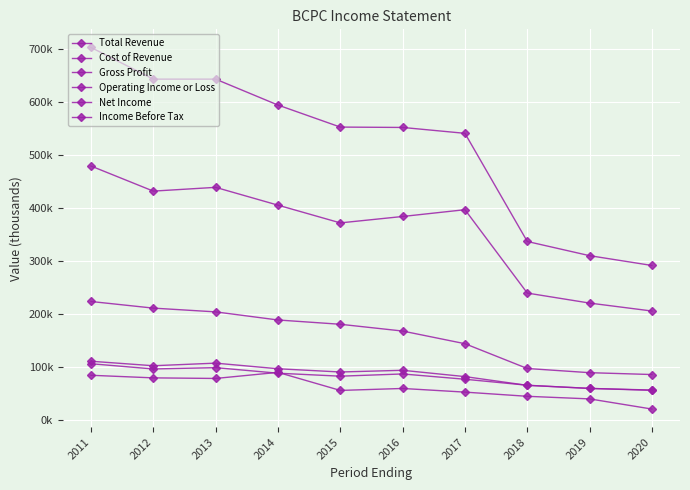

Is this an area chart (filled region under the line)?

No